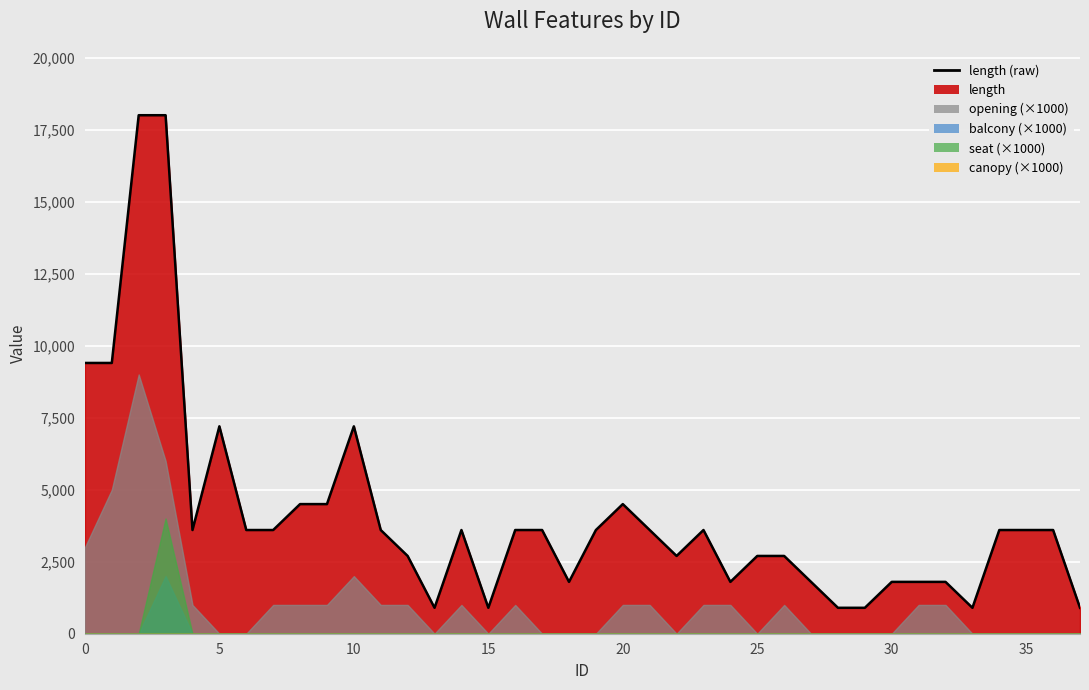

What are all the series names shown in the legend?

length, opening, balcony, seat, canopy